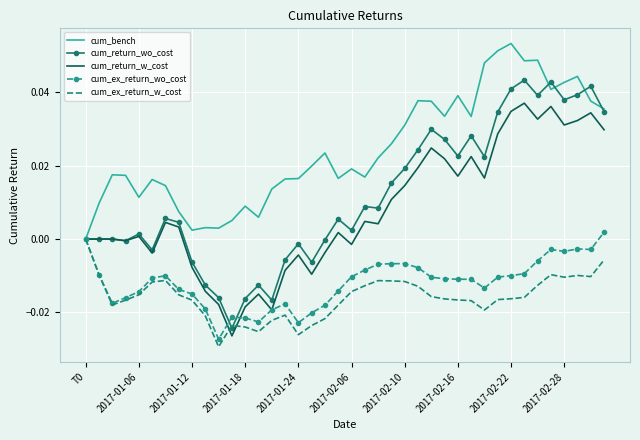

Which series has the largest total across all categories?

cum_bench